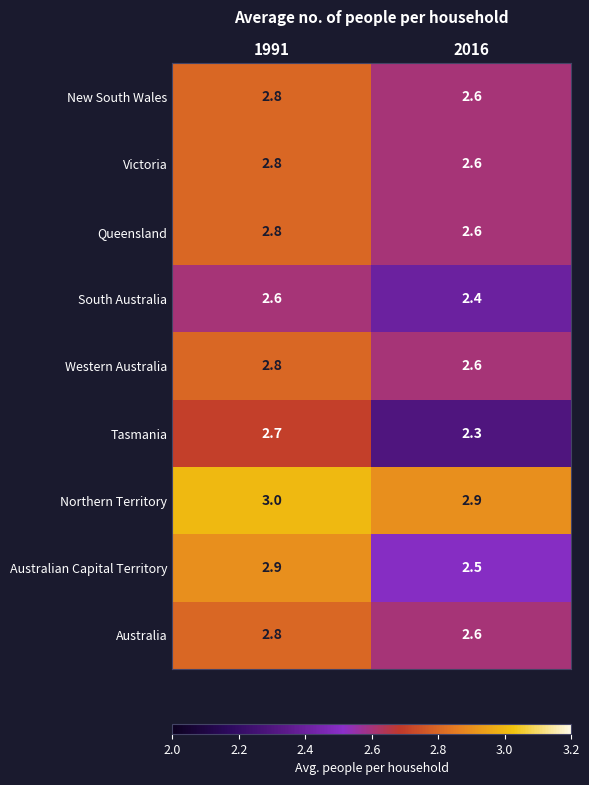

What is the sum of the New South Wales values at 1991 and 2016?

5.4